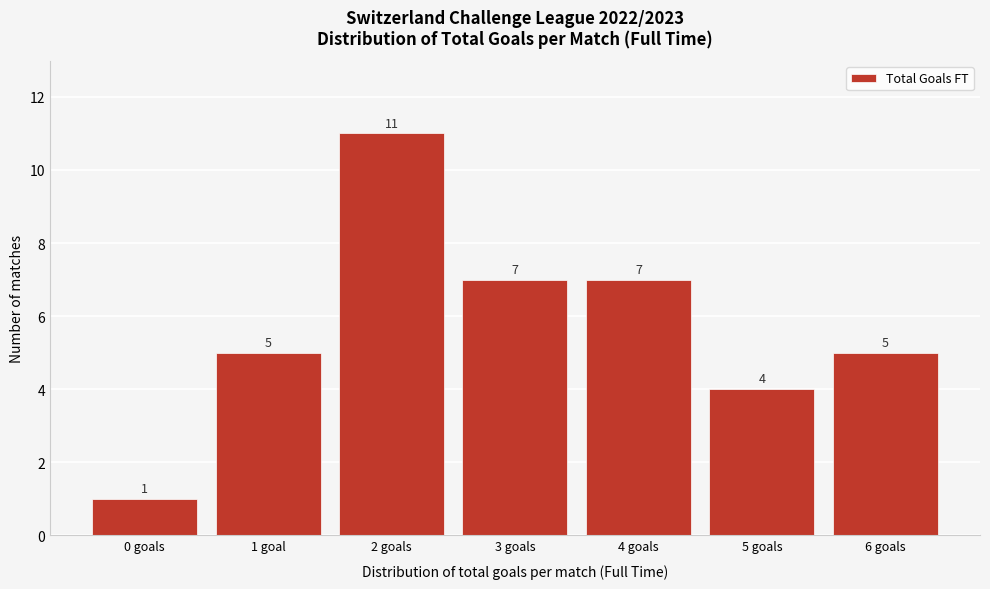

Reading right to left, transcribe all the data shown in this chart.

6 goals=5	5 goals=4	4 goals=7	3 goals=7	2 goals=11	1 goal=5	0 goals=1